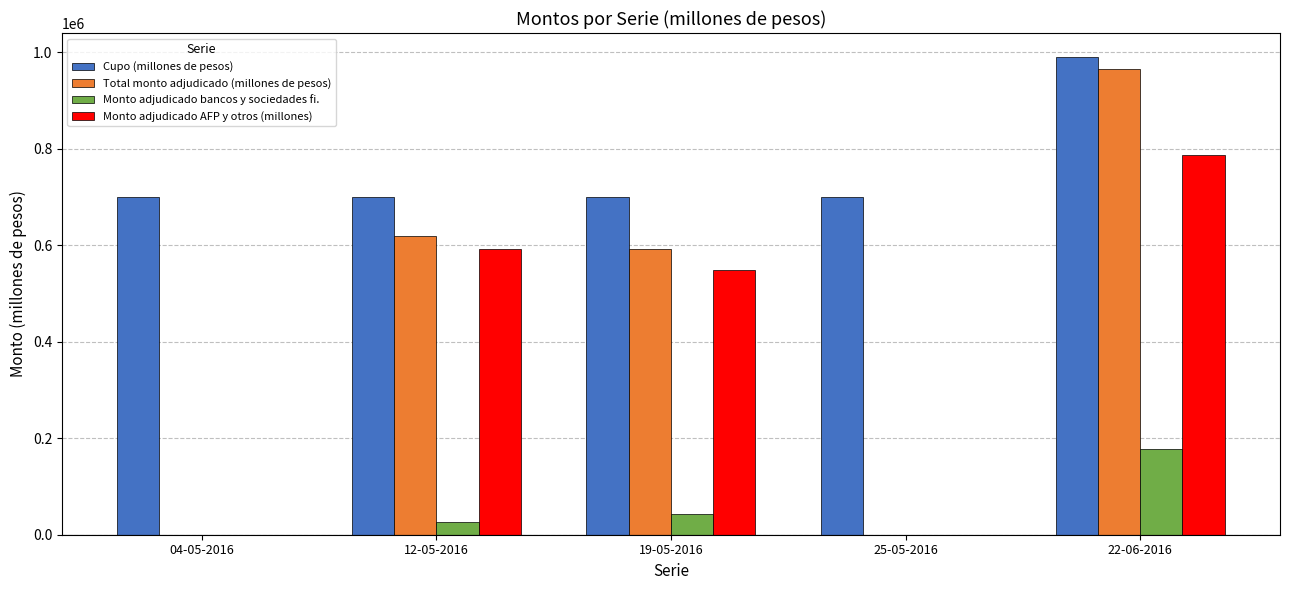

Is it true that Total monto adjudicado (millones de pesos) equals 909807 at 19-05-2016?

False